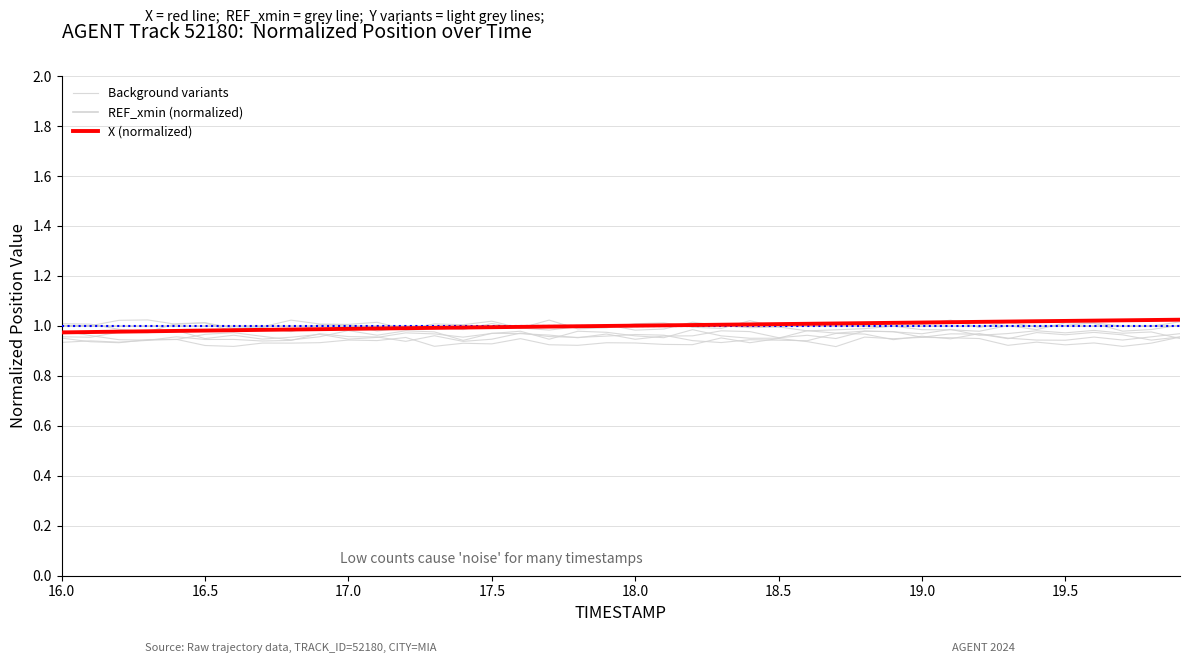

What are all the series names shown in the legend?

Background variants, REF_xmin (normalized), X (normalized)